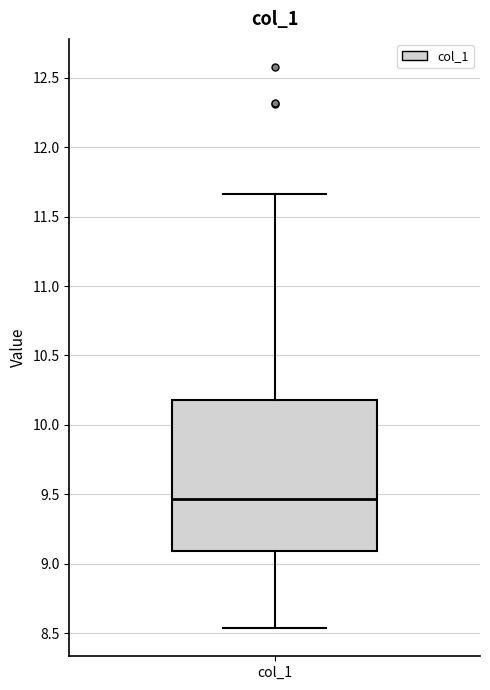

Read this box plot against the y-axis: the position of the median line, the range covered by the box, and the ends of both whiskers. The values are not printed on the chart, so give them approximately, as read against the axis.

median 9.45, box 9.10 to 10.20, whiskers 8.55 to 11.65